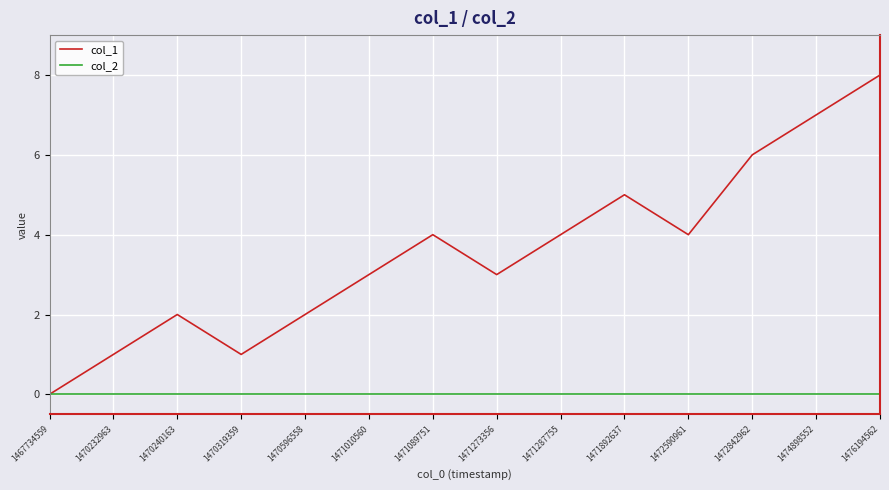

Which series has the largest range (max minus min)?

col_1